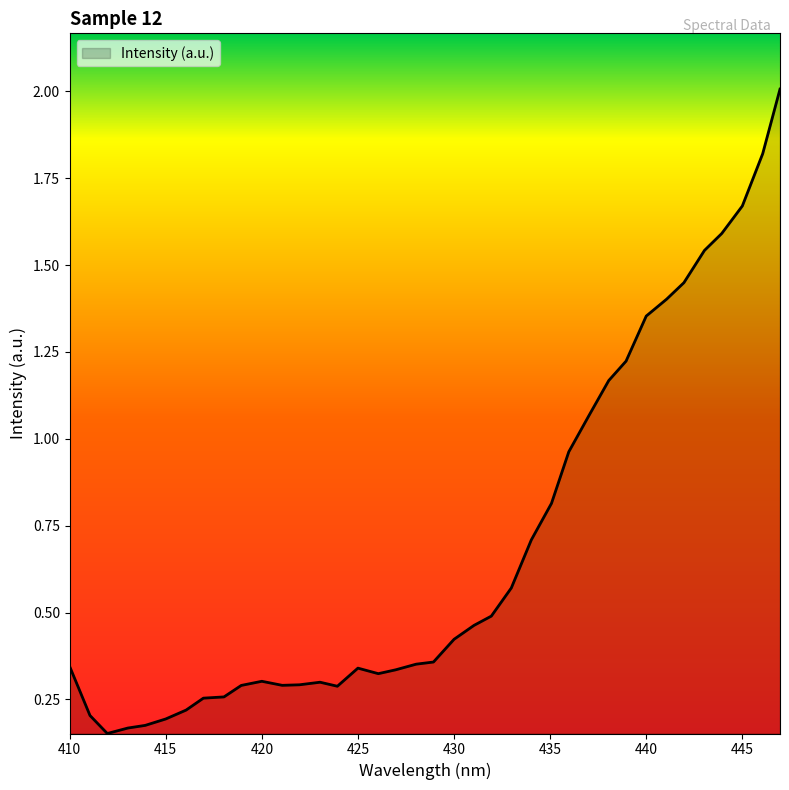

What is the greatest value displayed?

2.0